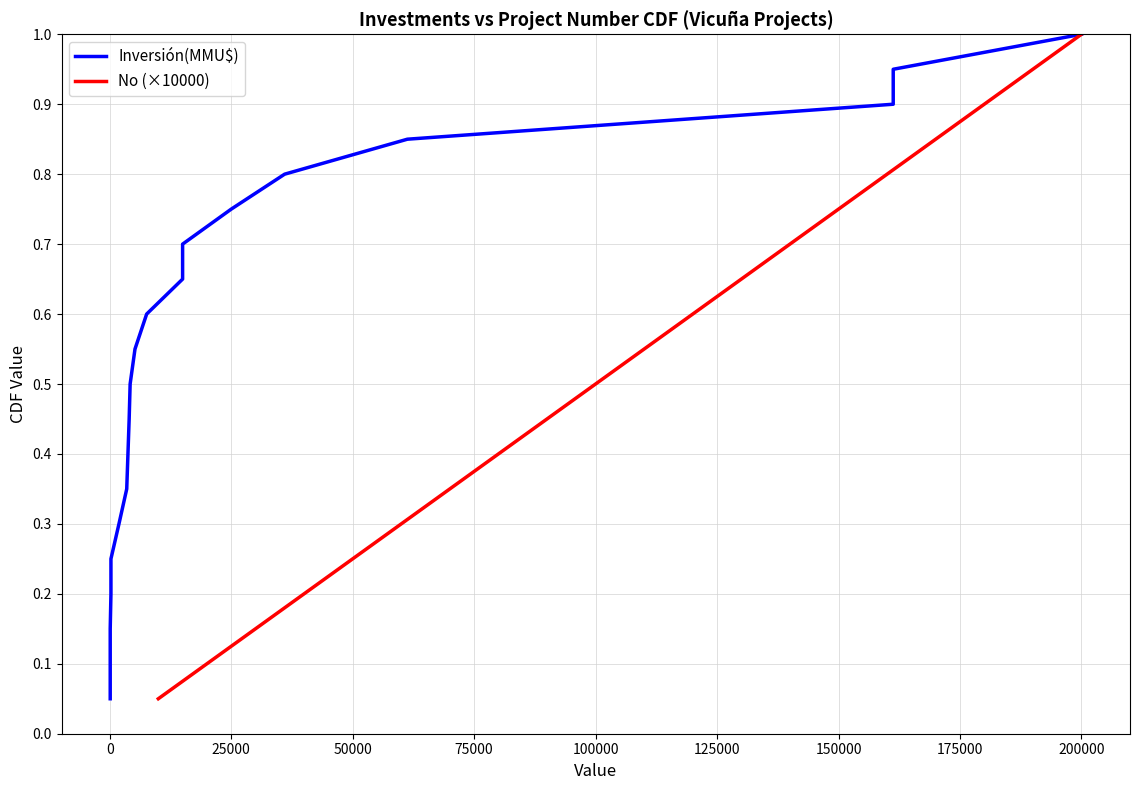

Which category has the highest value in the No (×10000) series?

200000